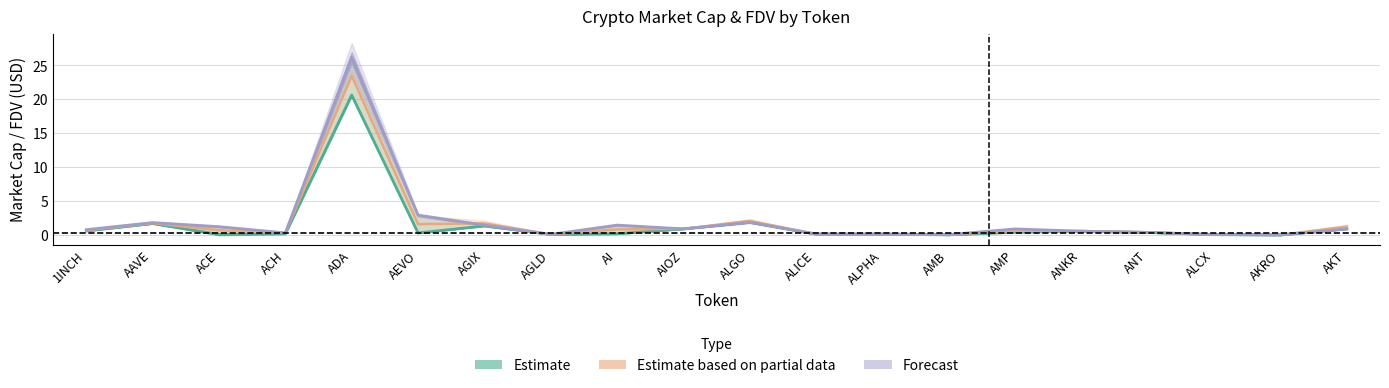

True or false: CMC_MarketCap has a value of 0.9 at ANKR.

False